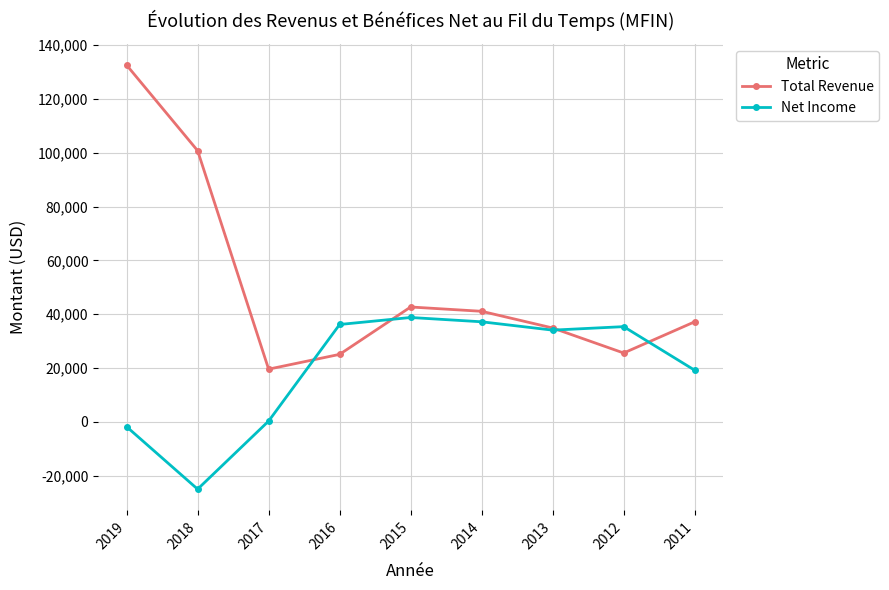

Rank the series by their maximum value, from highest to lowest.

Total Revenue, Net Income